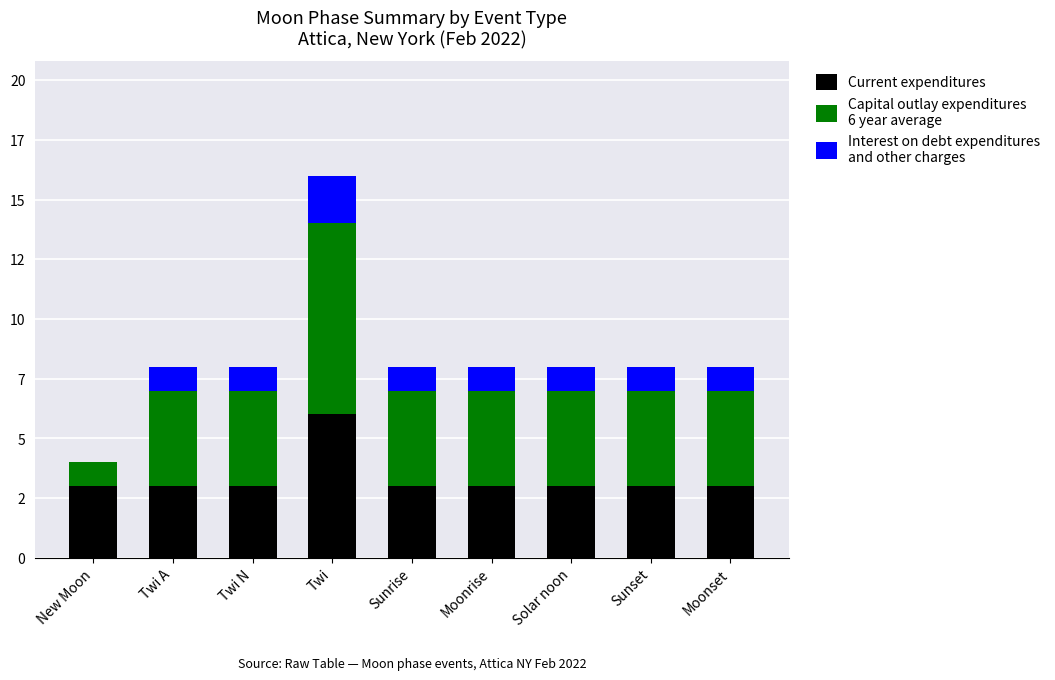

Is it true that Interest on debt expenditures
and other charges equals 1 at Twi A?

True